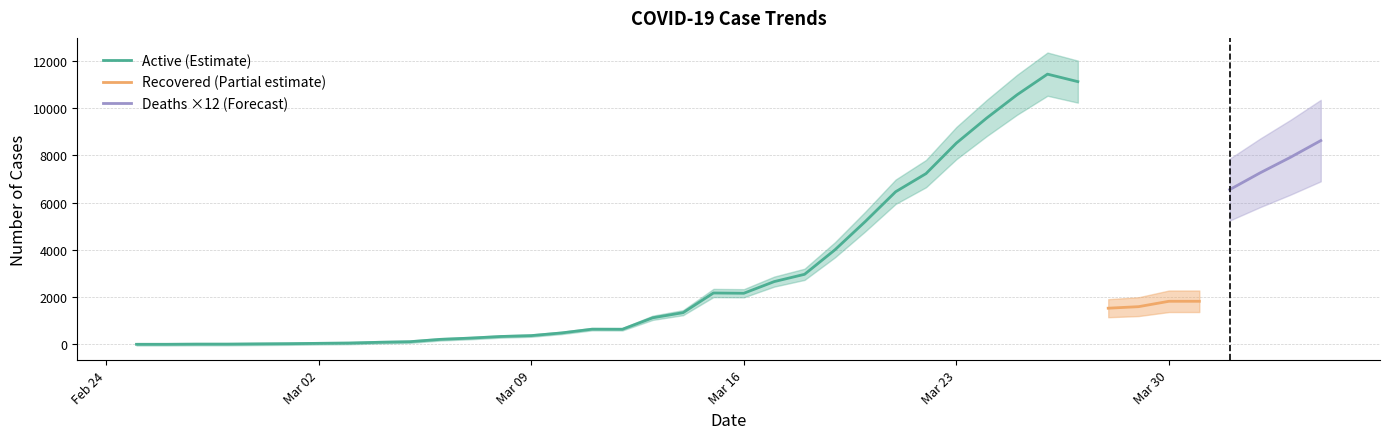

What is the maximum value for Active (Estimate)?

11442